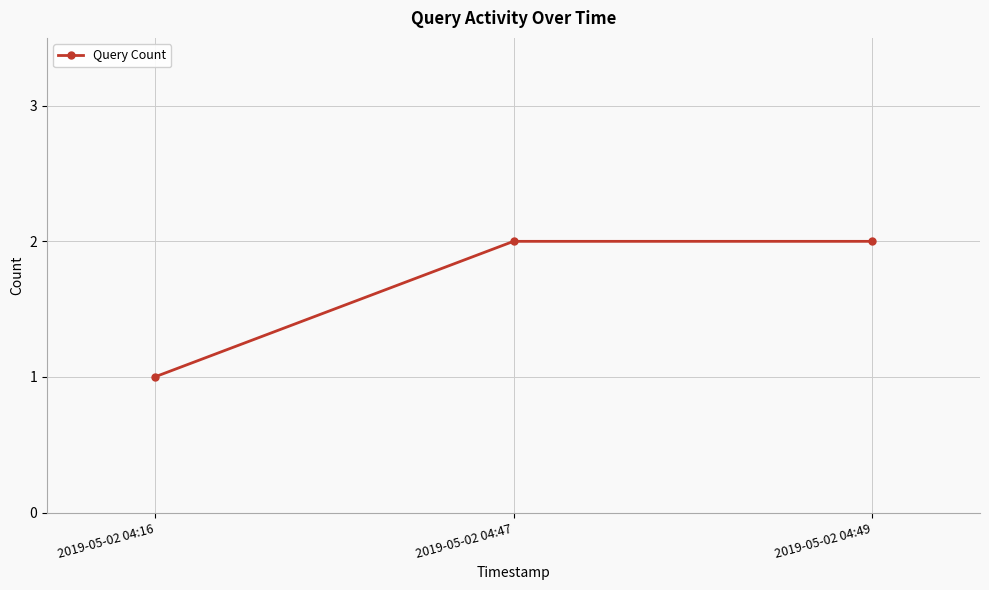

The chart shows a value of 2 at 2019-05-02 04:16. True or false?

False